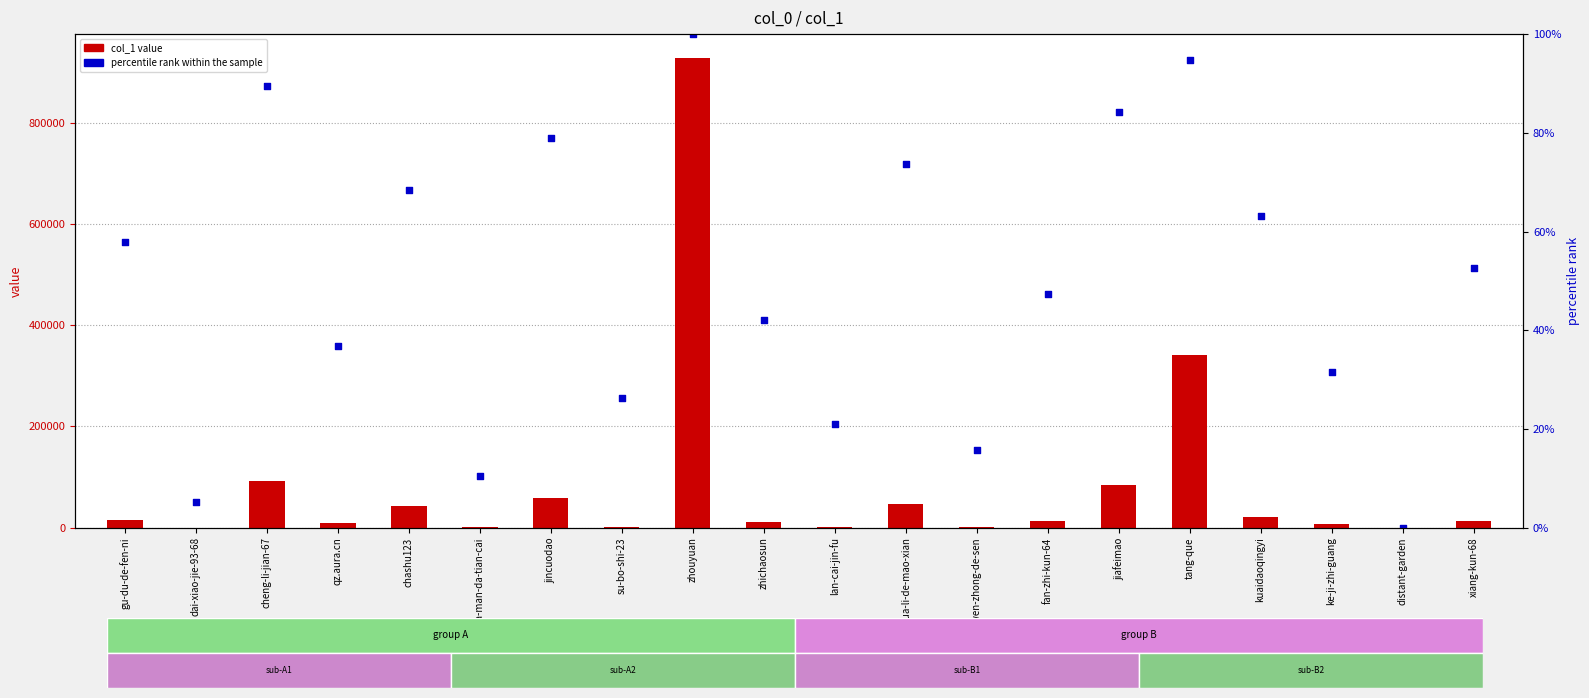

At how many categories does at least one series exceed 60701?

4